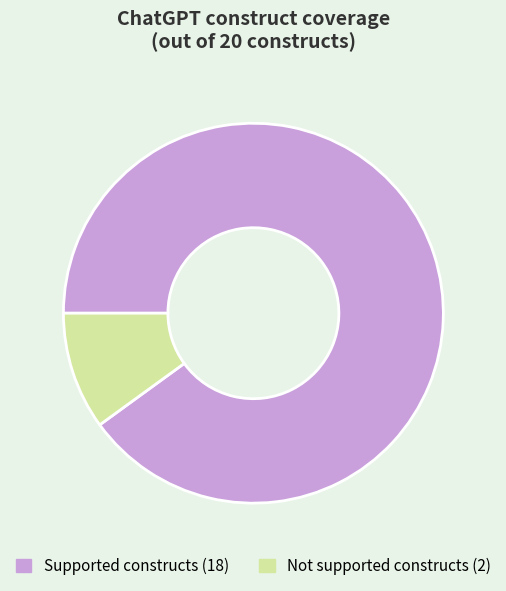

Is there a majority slice in this chart?

Yes